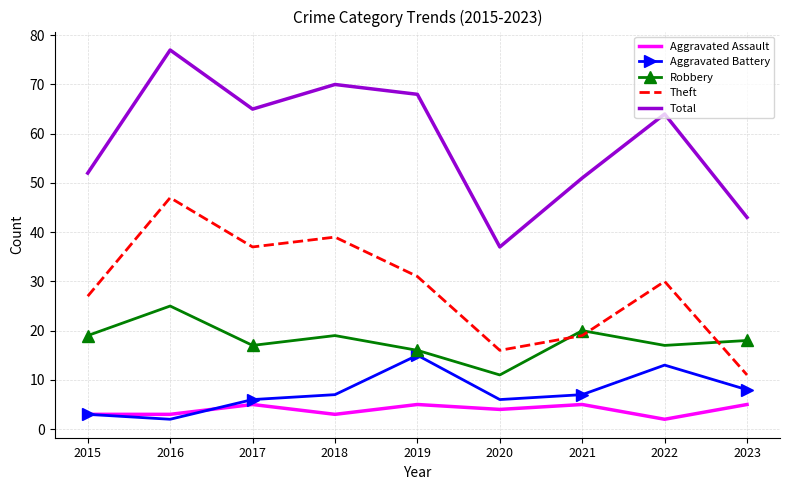

True or false: Theft and Aggravated Battery cross at least once.

False